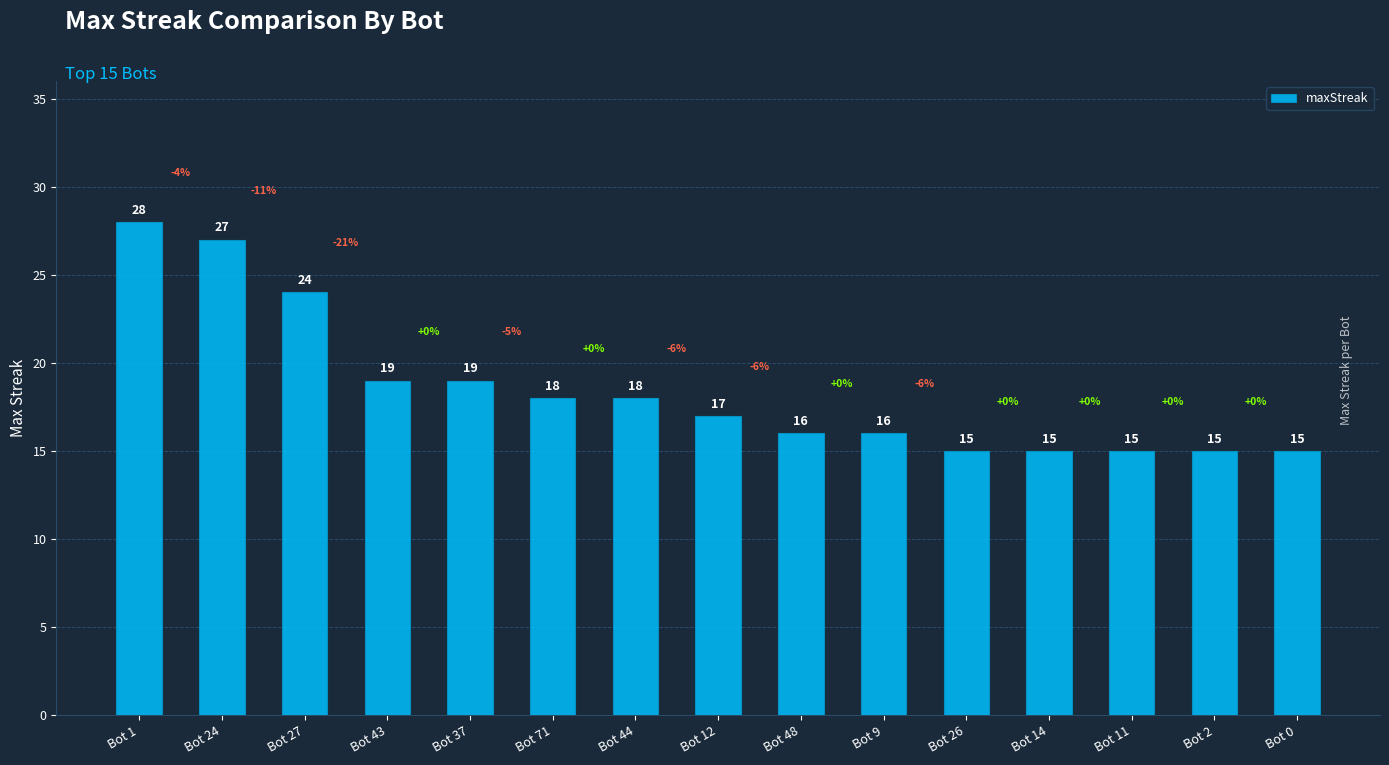

Between Bot 24 and Bot 14, which is larger?

Bot 24